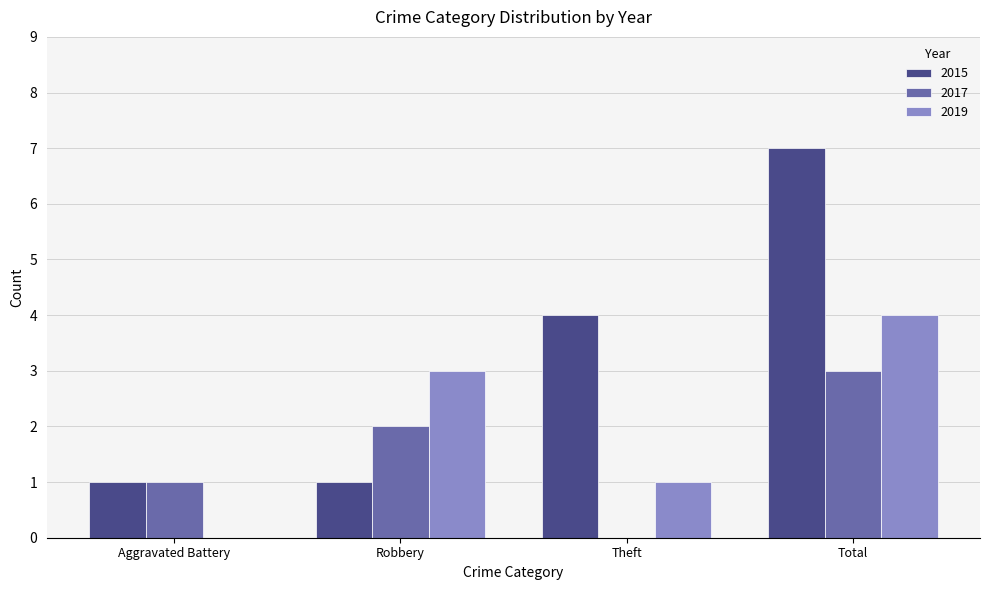

Which series has the widest spread of values?

2015